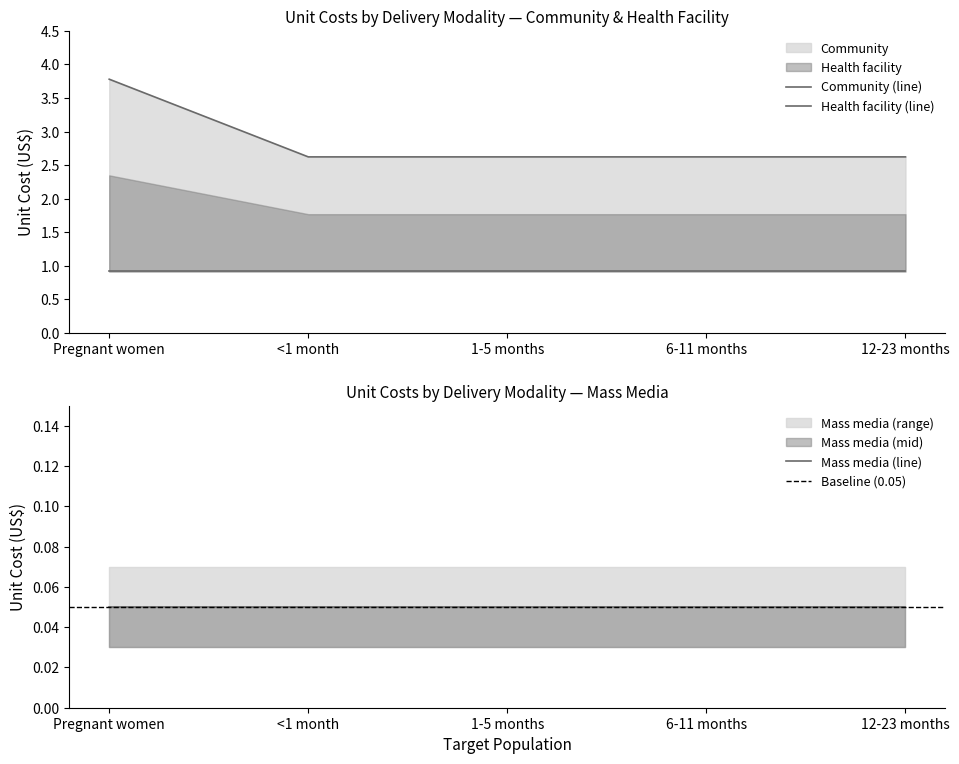

At which category does the chart reach its peak across all series?

Pregnant women